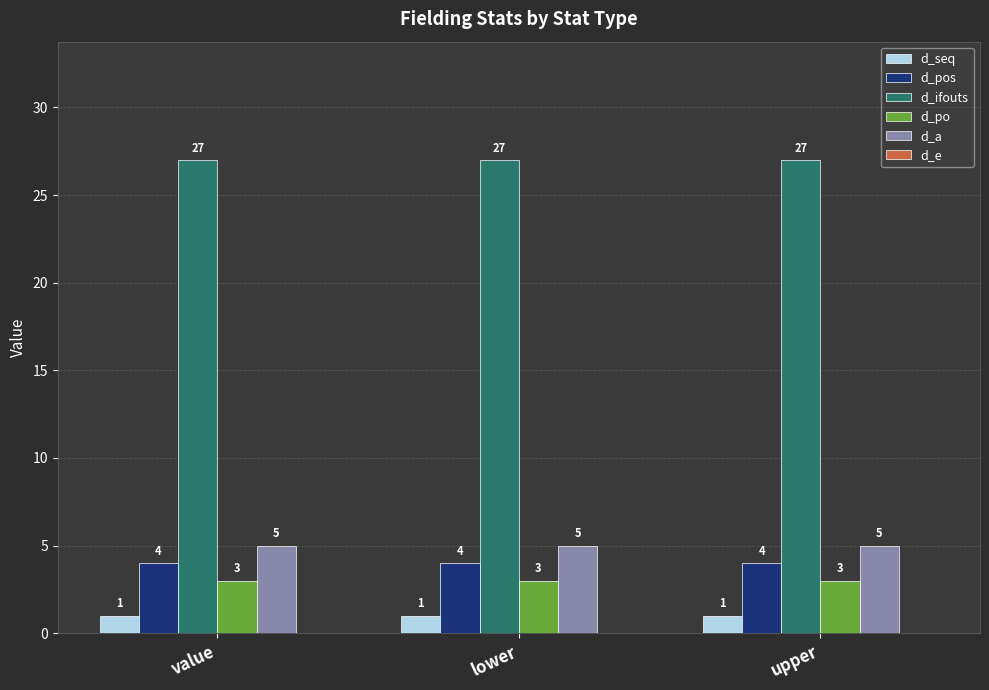

List the series in order of their peak value, lowest first.

d_seq, d_po, d_pos, d_a, d_ifouts